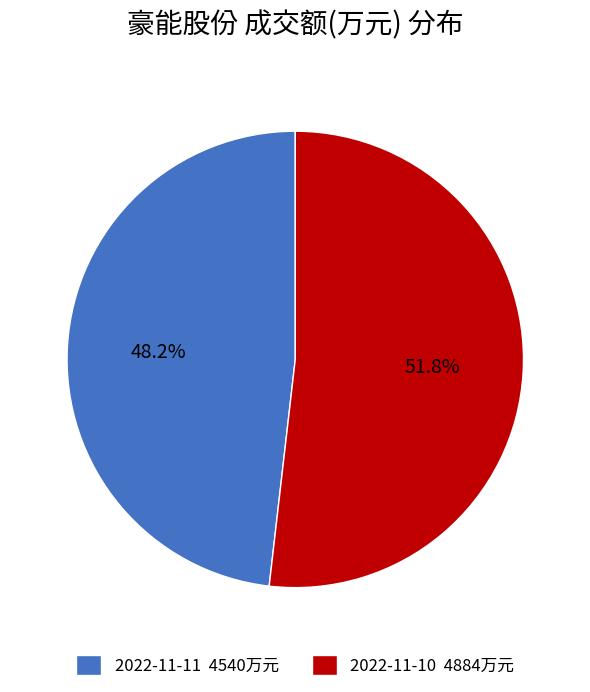

Is it true that 2022-11-11 is 41% of the pie?

False